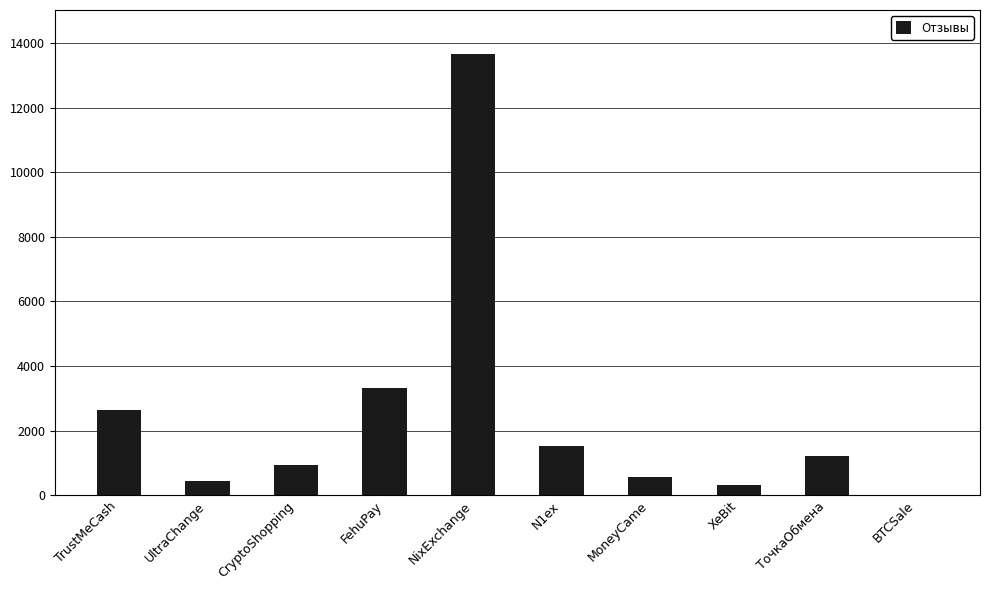

At which category does the chart reach its peak across all series?

NixExchange